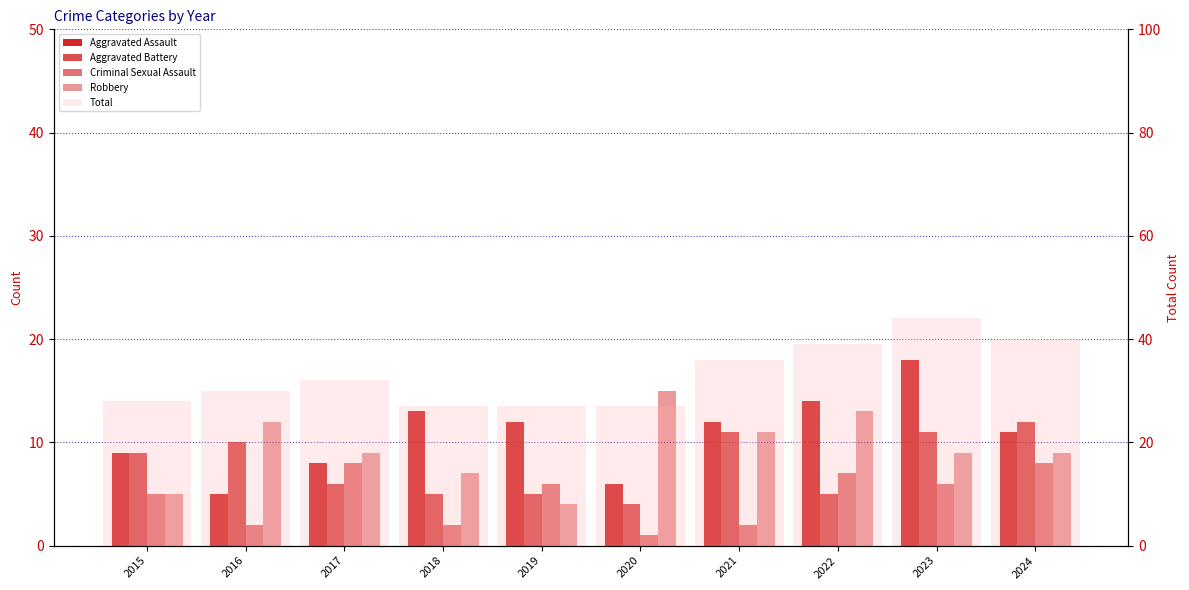

What is the lowest value of the Total series?

27